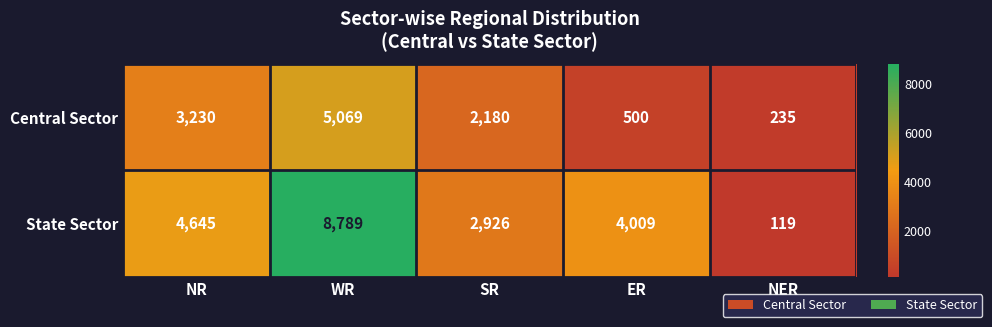

Reading left to right, transcribe all the data shown in this chart.

Central Sector: 3230	5069	2180	500	235
State Sector: 4645	8789	2926	4009	119